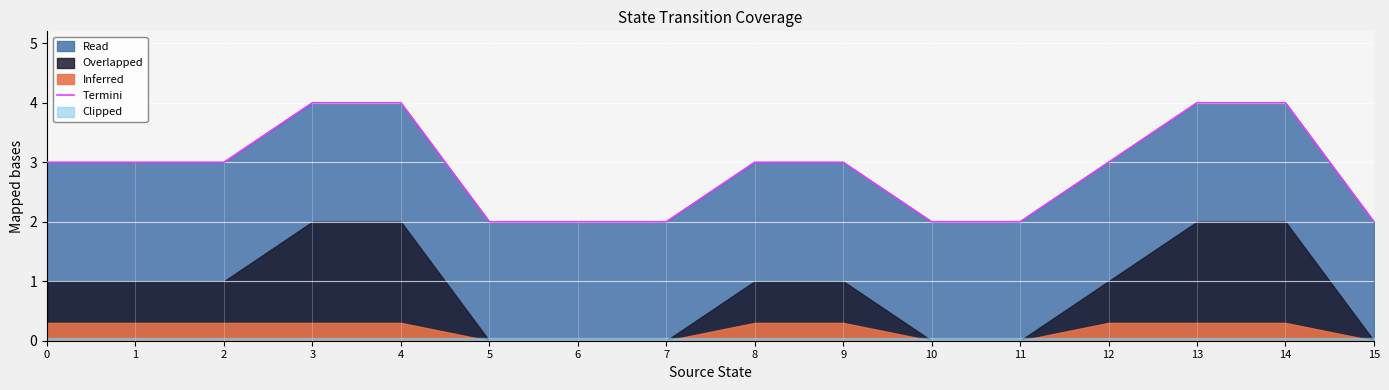

What is the difference between the maximum and minimum values?

2